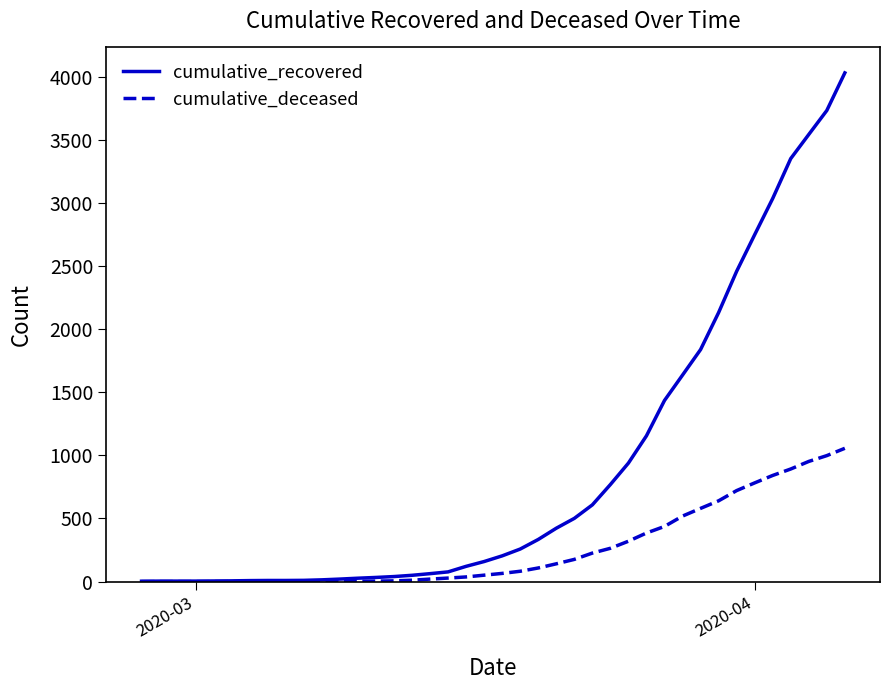

Which series has the widest spread of values?

cumulative_recovered